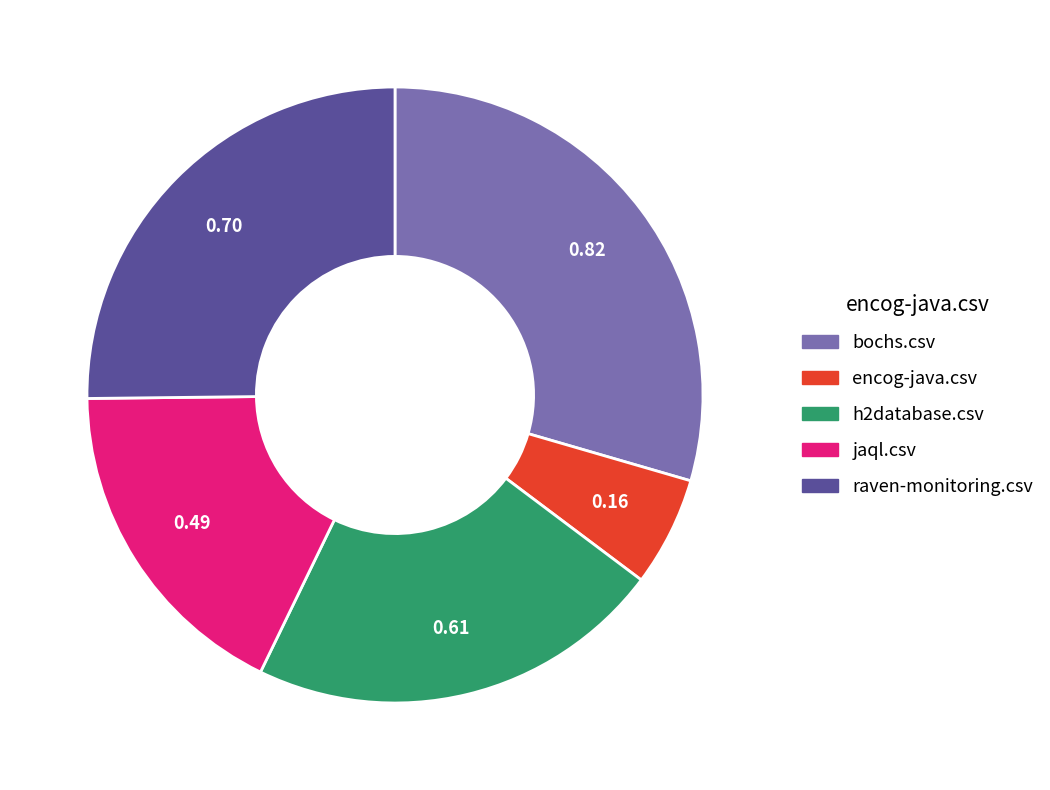

Rank the categories by value from lowest to highest.

encog-java.csv, jaql.csv, h2database.csv, raven-monitoring.csv, bochs.csv